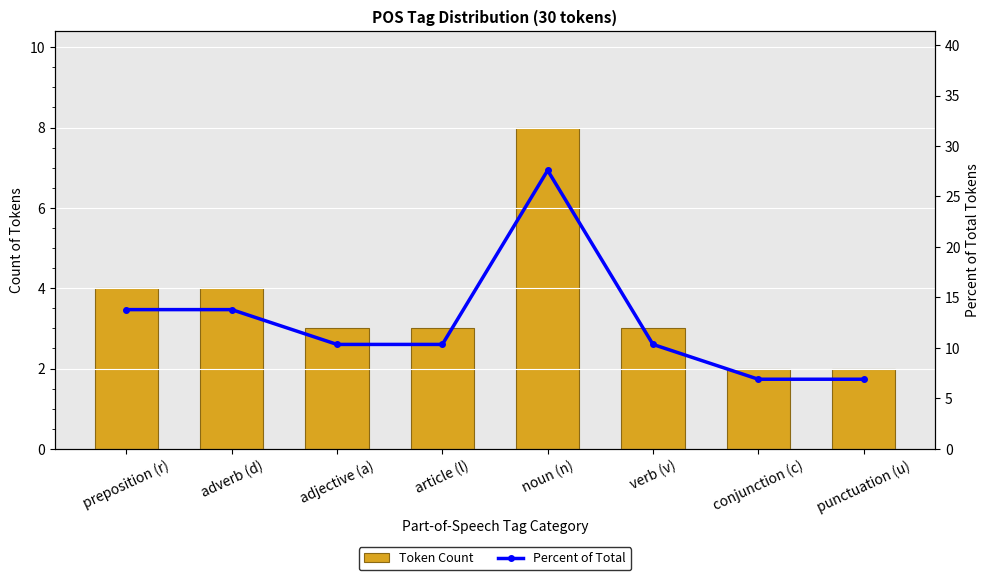

Count the number of categories in the chart.

8